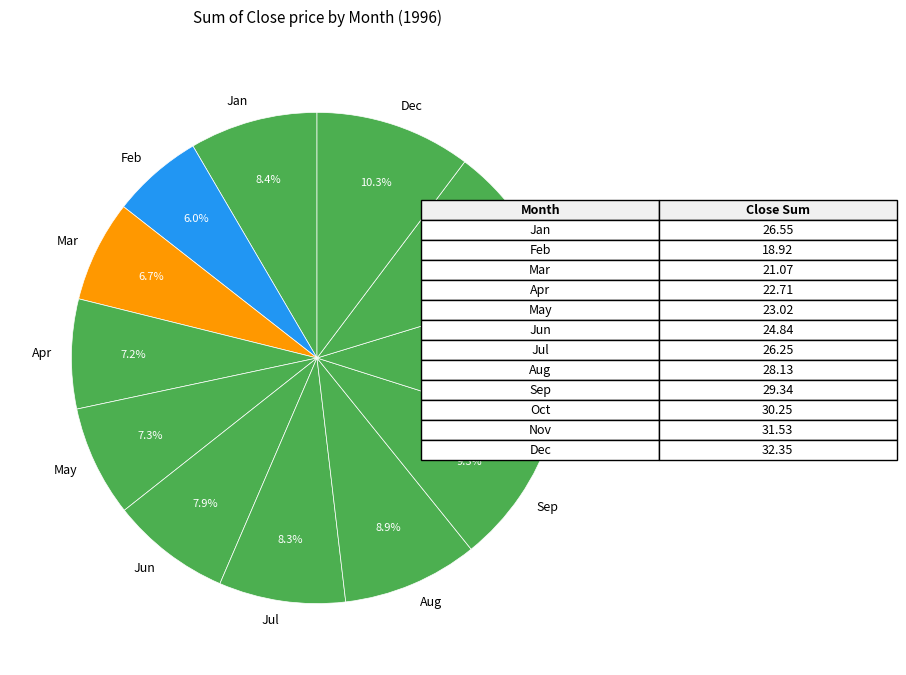

Is there a majority slice in this chart?

No